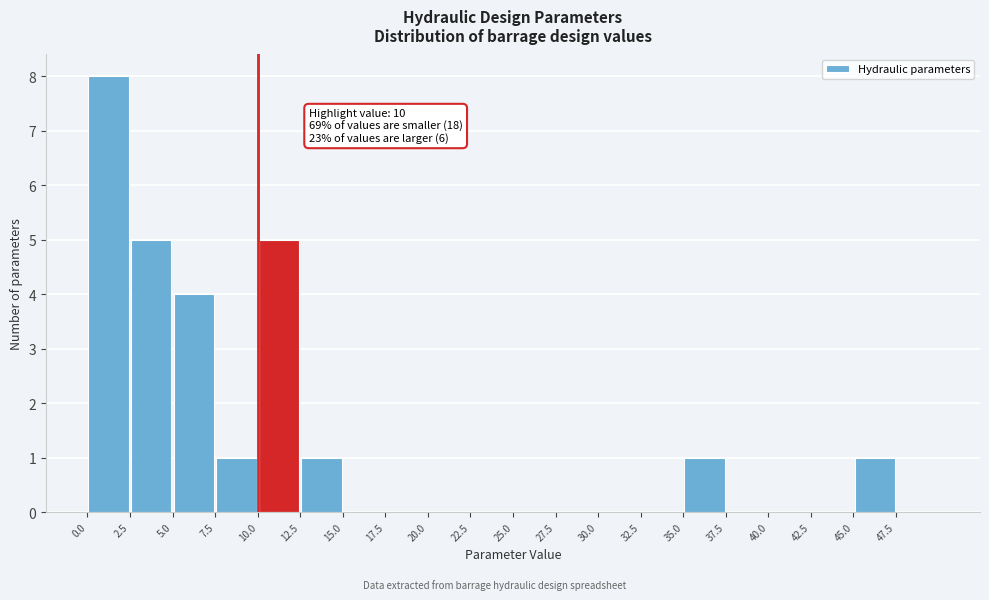

Which range on the x-axis has the tallest bar?

0.0 to 2.5